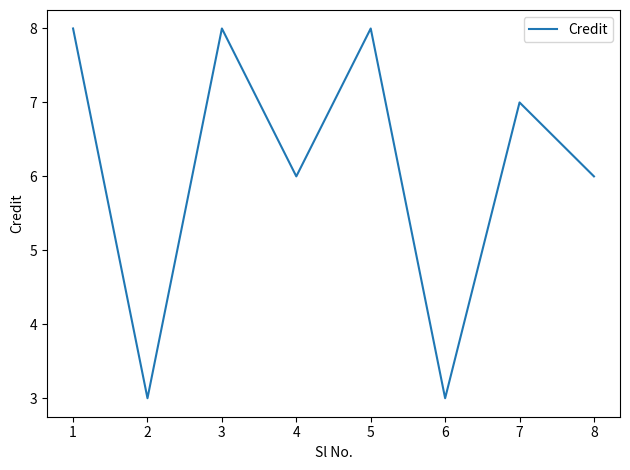

How many categories are shown in the chart?

8